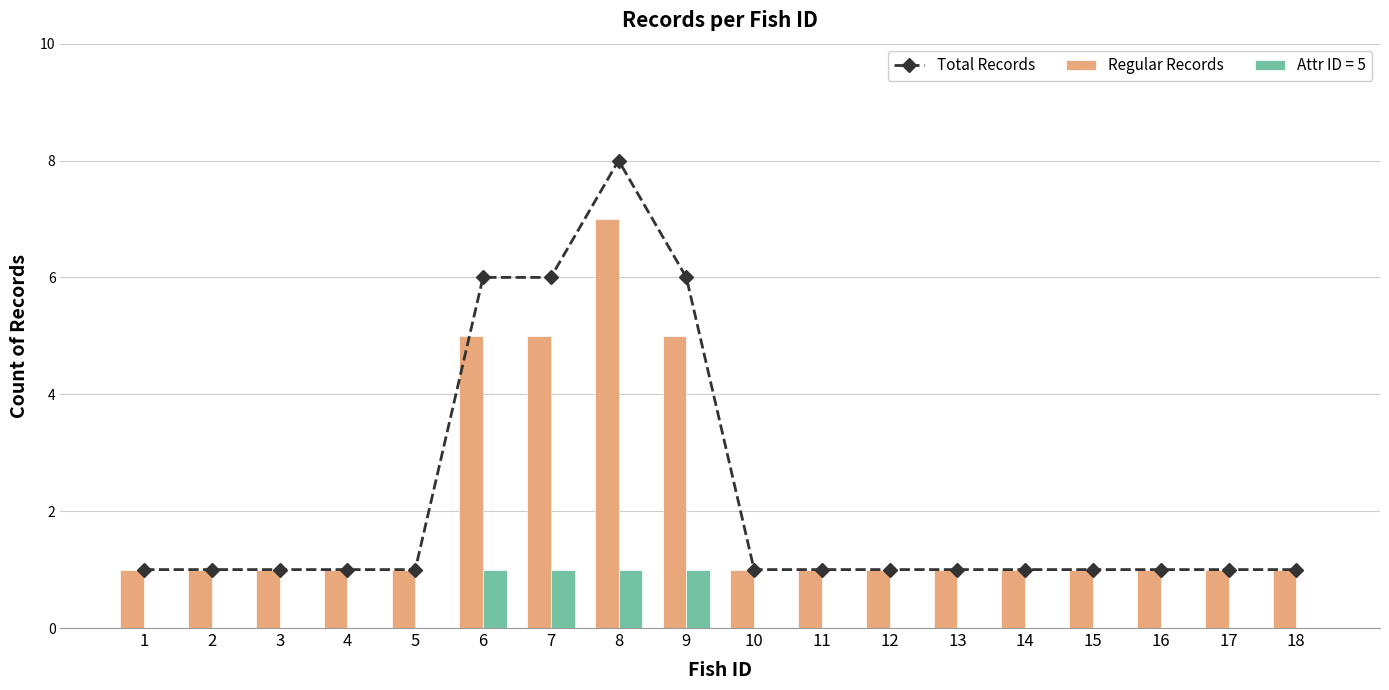

How many bars are there in each group?

2